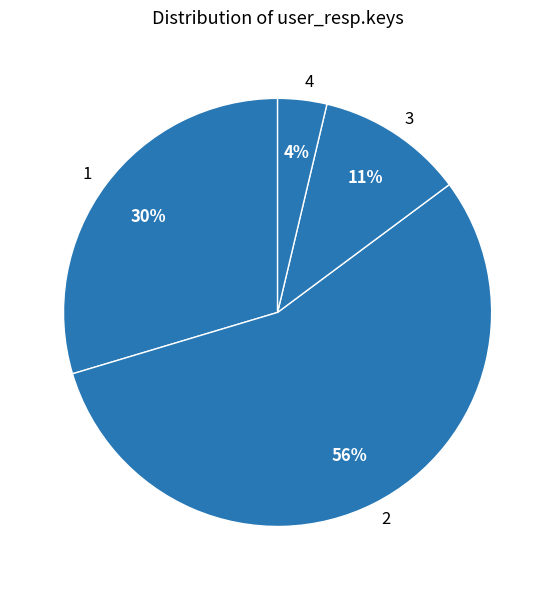

What is the largest slice in the pie chart?

2